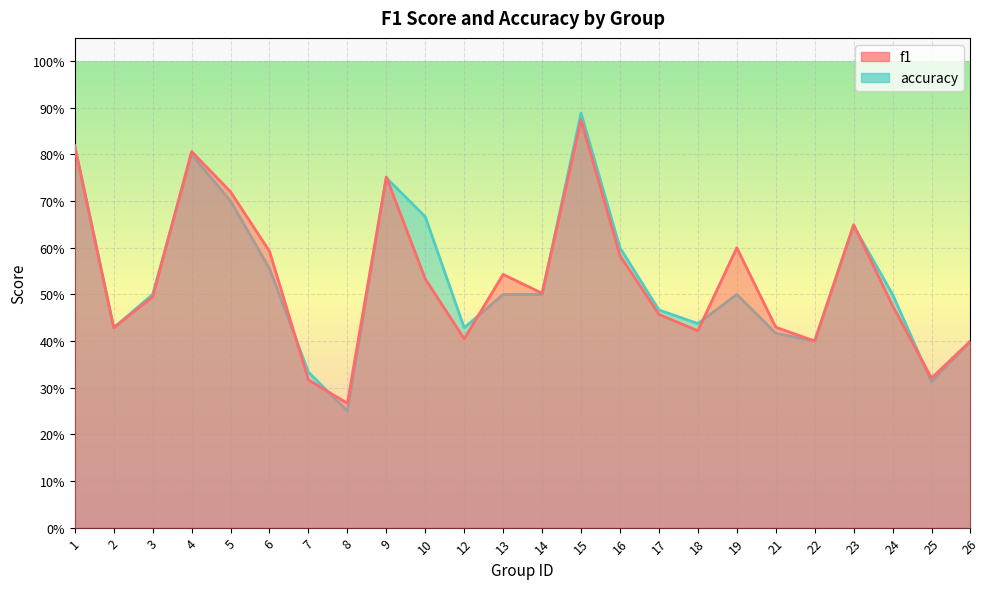

Which category has the lowest value in the f1 series?

8